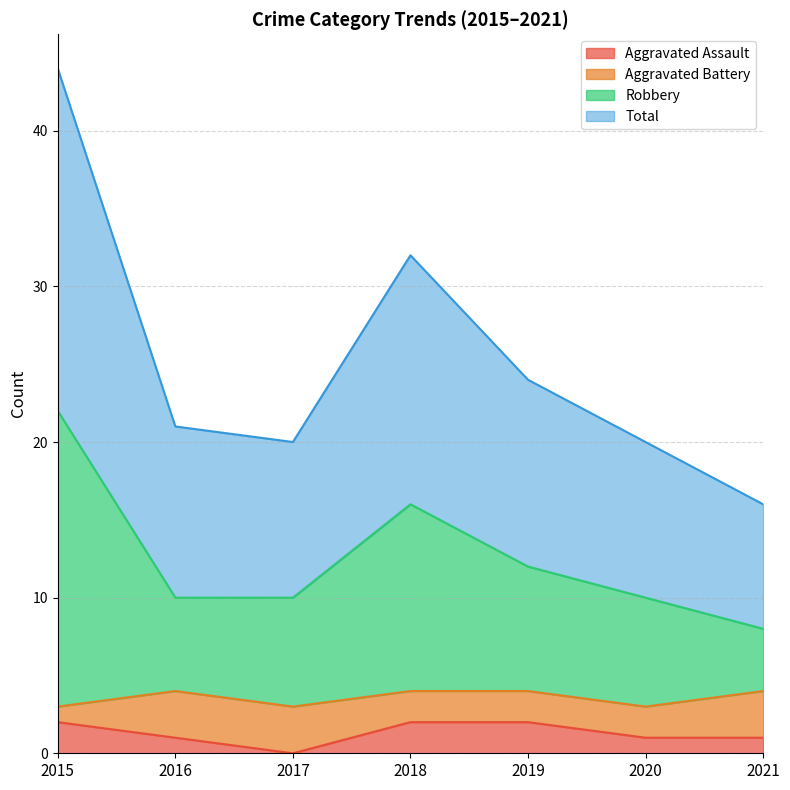

What is the value of the Total point at the 4th from the left?

32